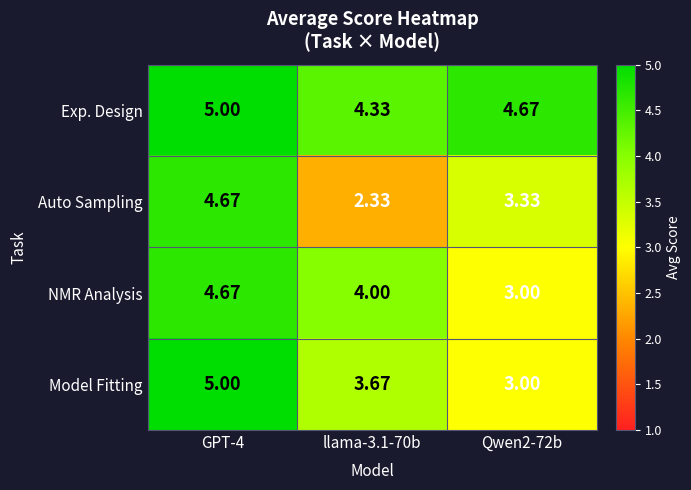

Which label corresponds to the largest value in the chart?

GPT-4